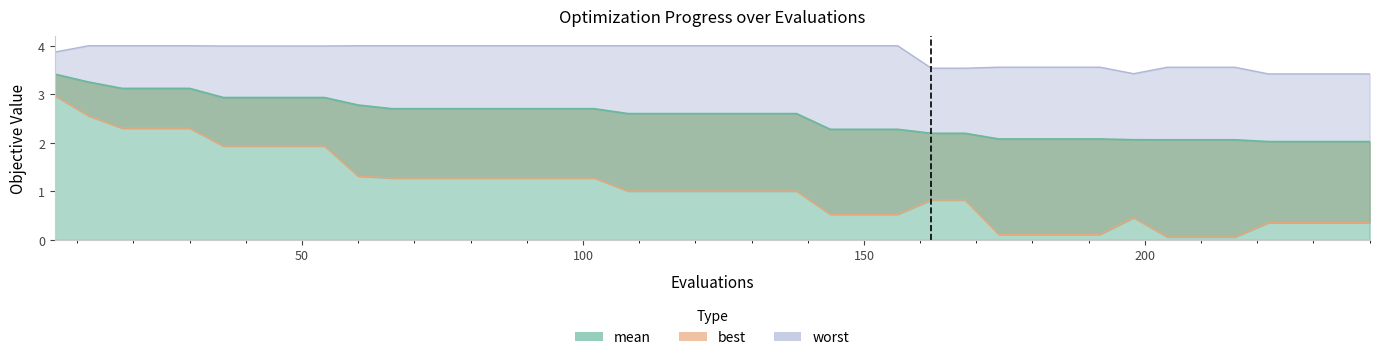

Which series has the widest spread of values?

best